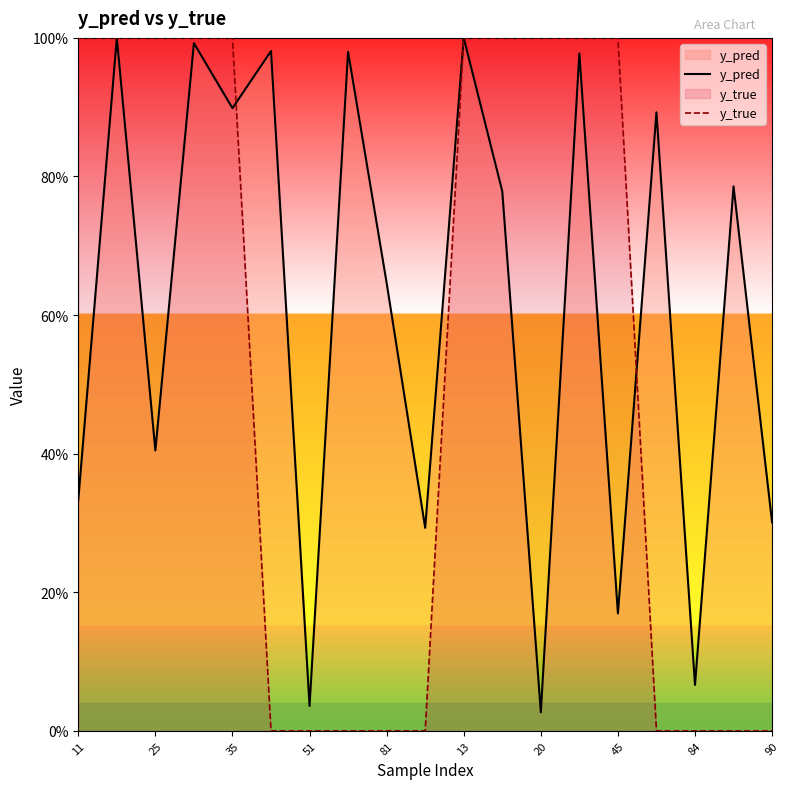

The y_true series shows 1.0 at 11. True or false?

True